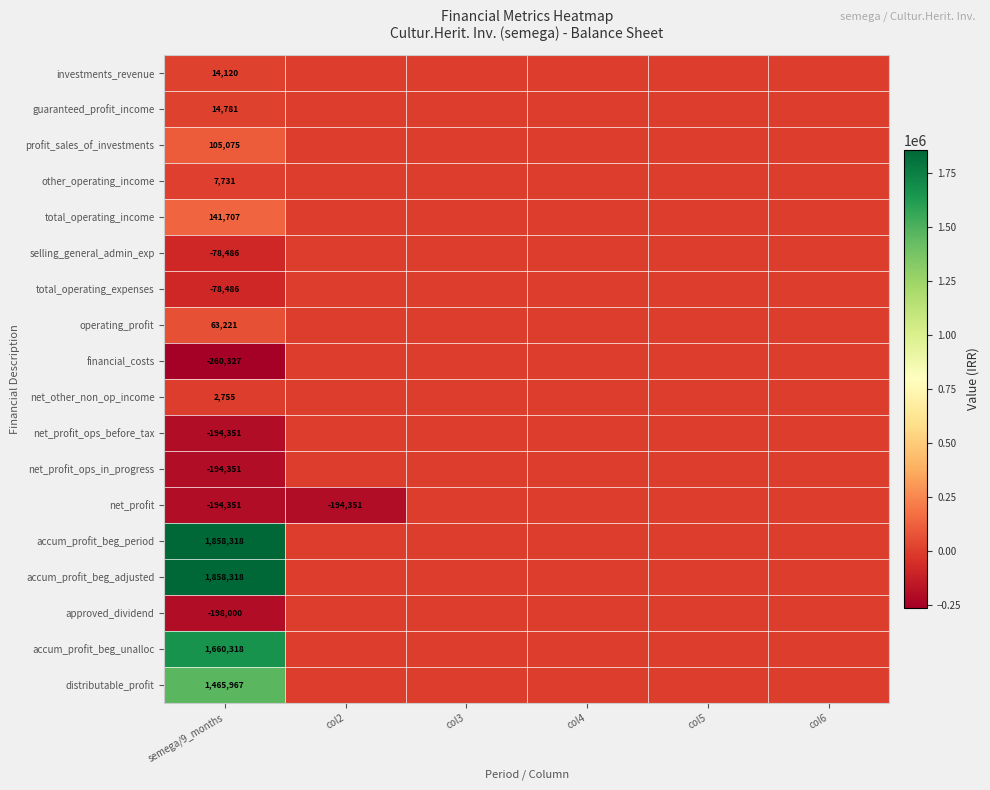

Which category has the highest value across all series?

semega/9_months